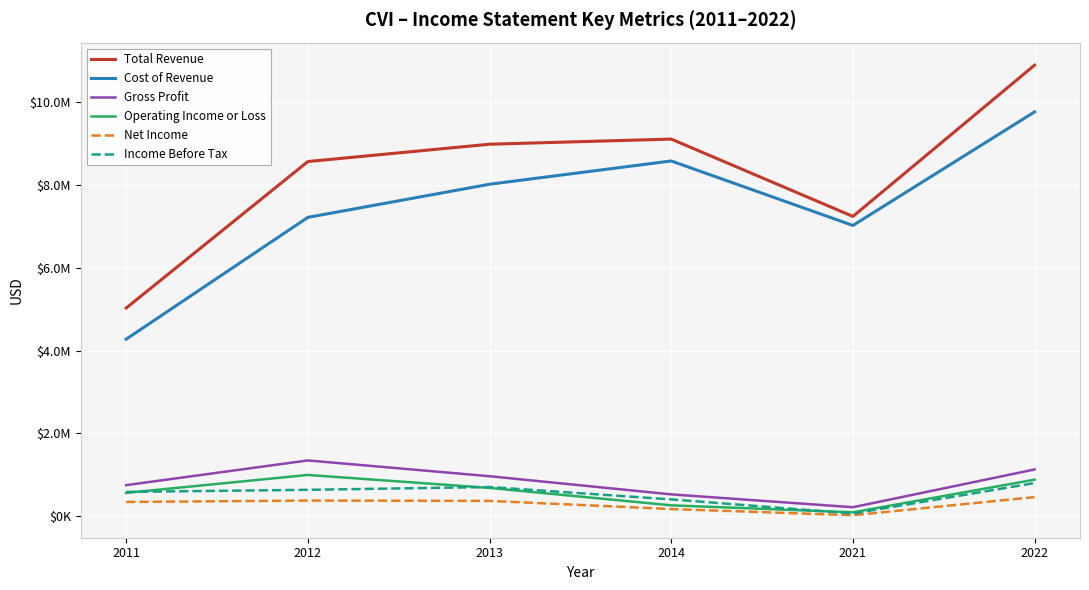

How many Operating Income or Loss values are between 264300 and 884000?

4